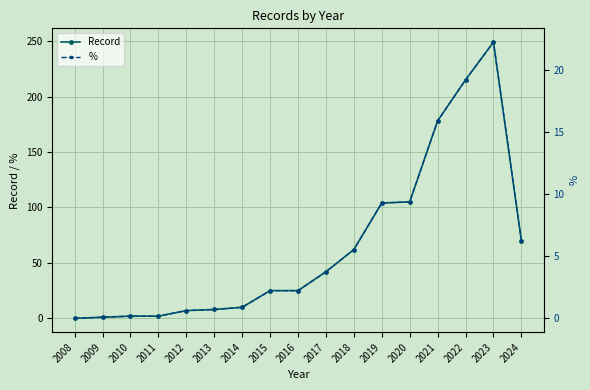

The value of Record at 2008 is 0.0. True or false?

True